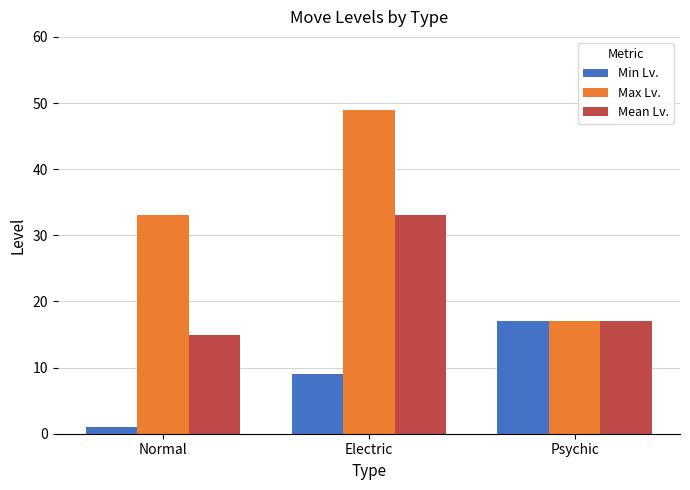

What are all the series names shown in the legend?

Min Lv., Max Lv., Mean Lv.